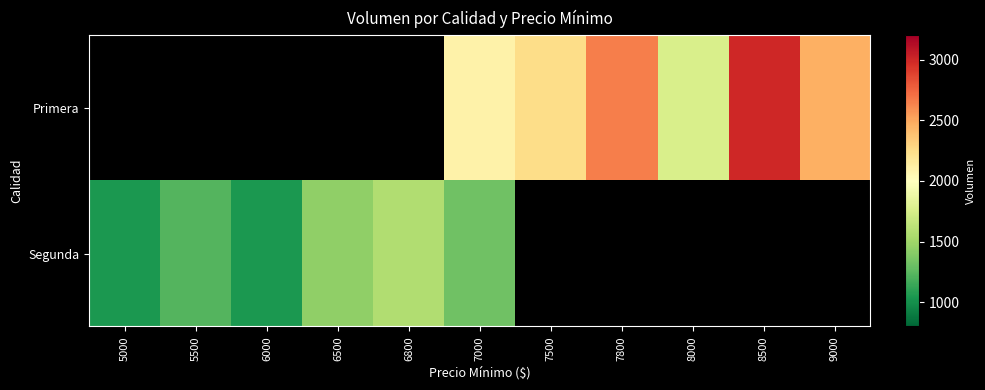

At which category does the chart reach its peak across all series?

8500